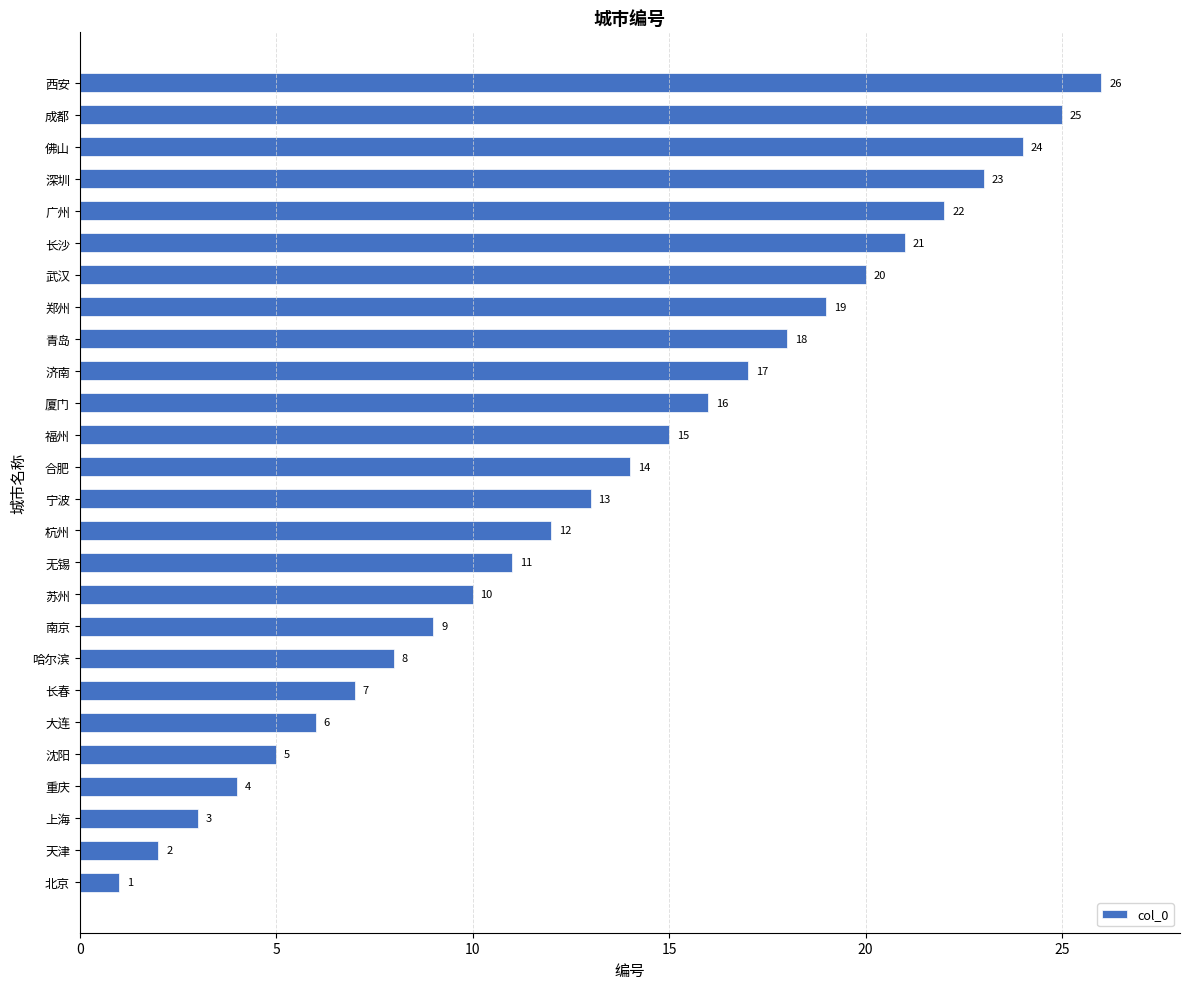

What is the ratio of the value at 合肥 to the value at 武汉?

0.7